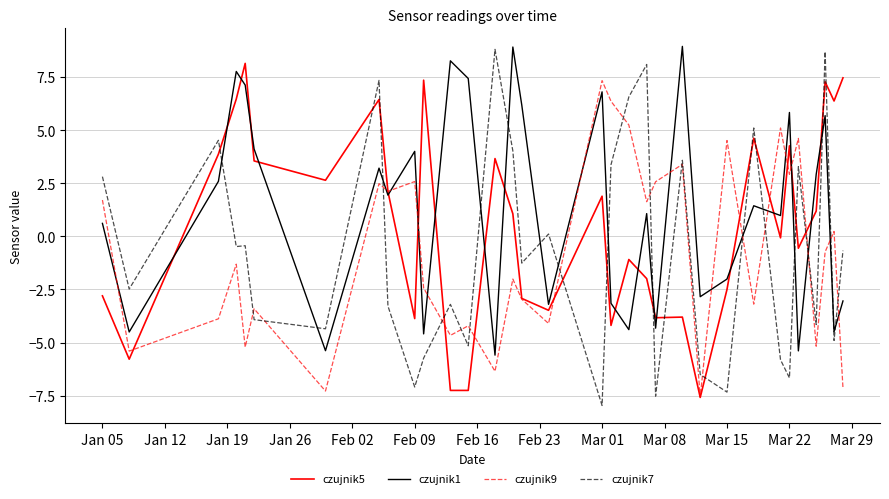

Which series ends up on top after the final intersection of czujnik7 and czujnik1?

czujnik7